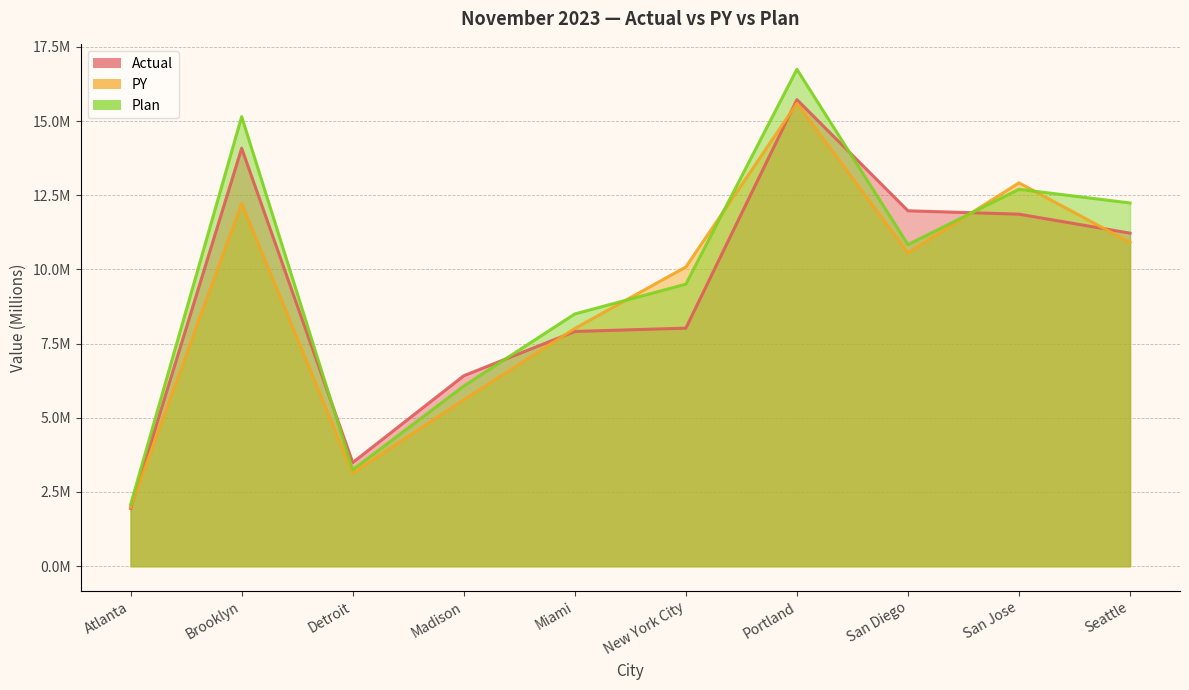

Which series has the widest spread of values?

Plan